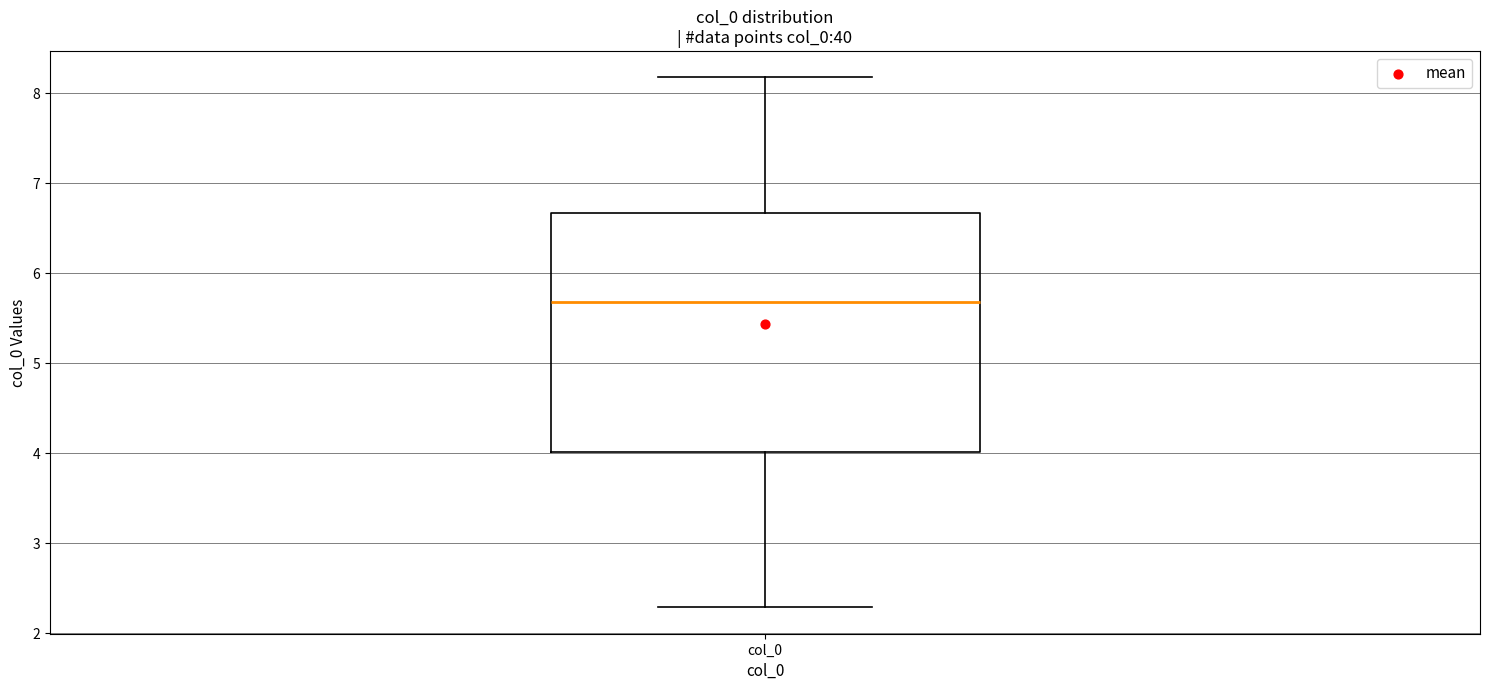

Transcribe this box plot: give where the median line is, the range the box spans, and where the two whiskers end, as read against the y-axis. The values are not printed on the chart, so give them approximately, as read against the axis.

median 5.7, box 4.0 to 6.7, whiskers 2.3 to 8.2